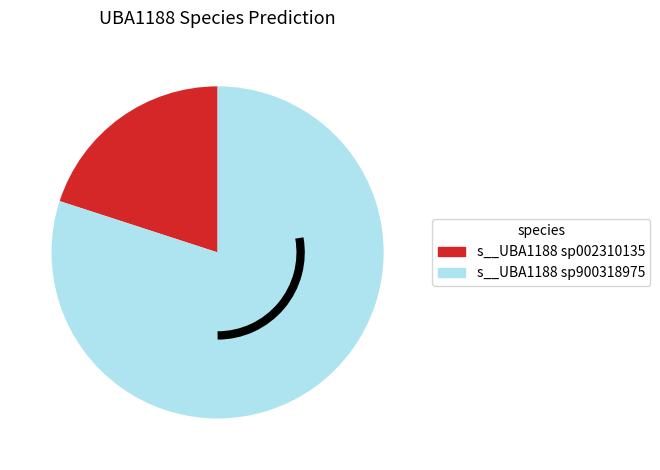

Is there a majority slice in this chart?

Yes